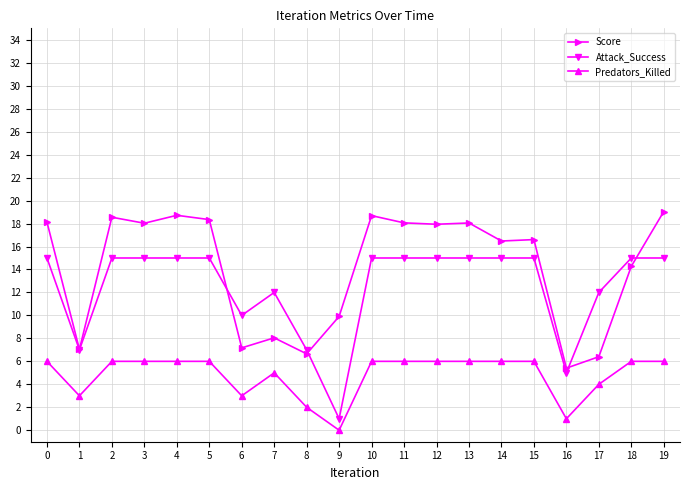

Read the Score value at 3.

18.0